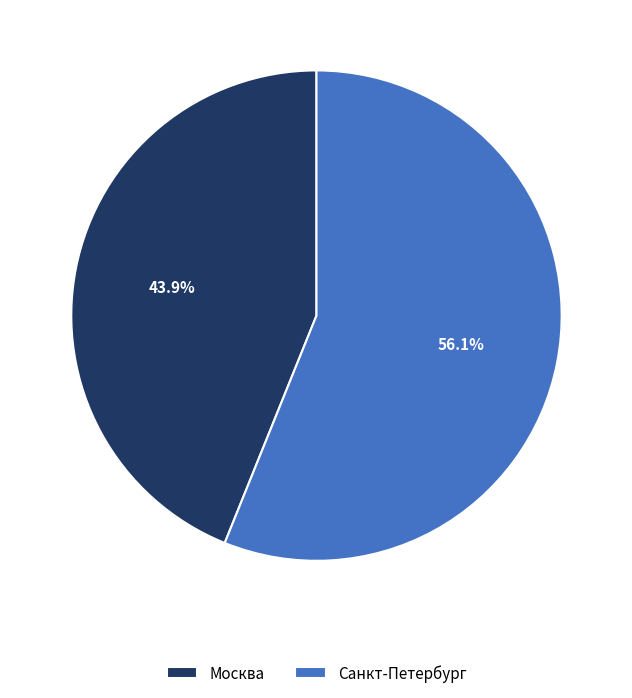

Rank the categories by value from lowest to highest.

Москва, Санкт-Петербург